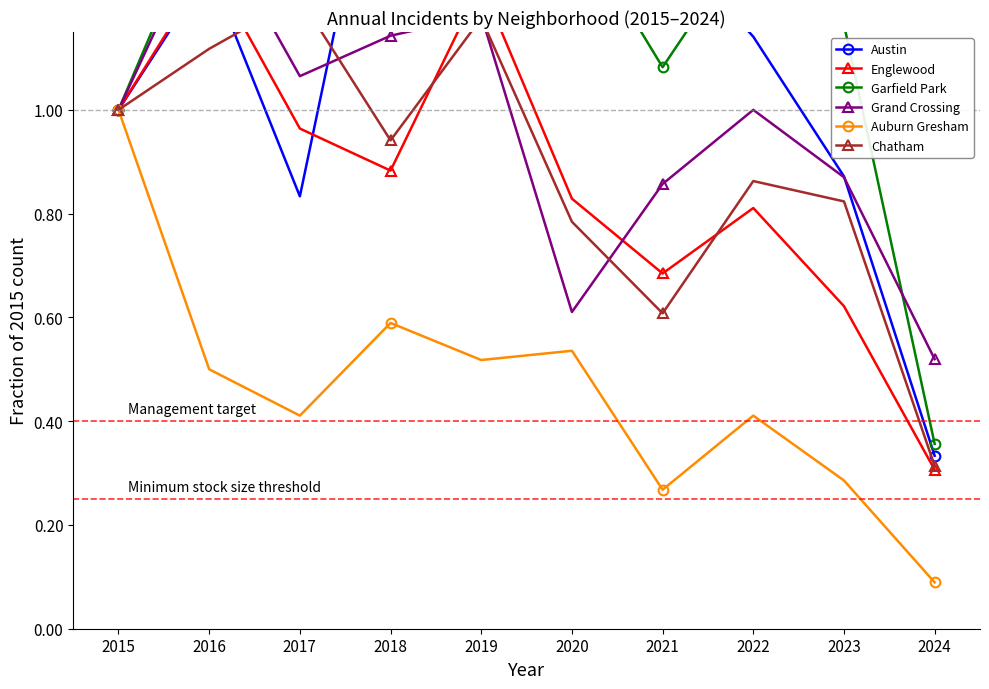

What is the maximum value shown in the chart?

2.8